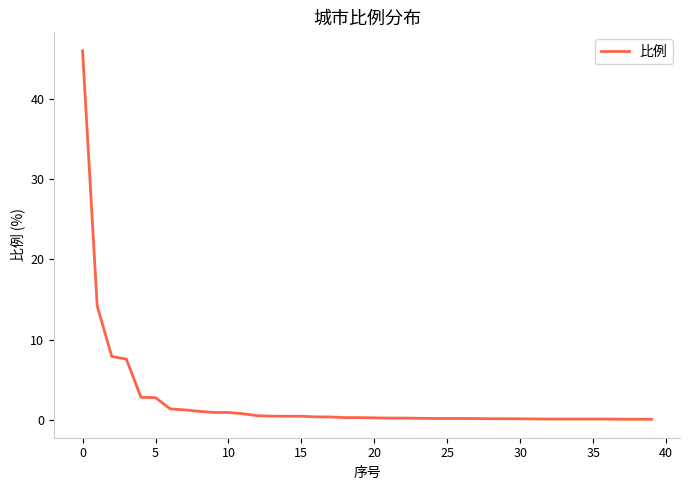

Is this an area chart (filled region under the line)?

No